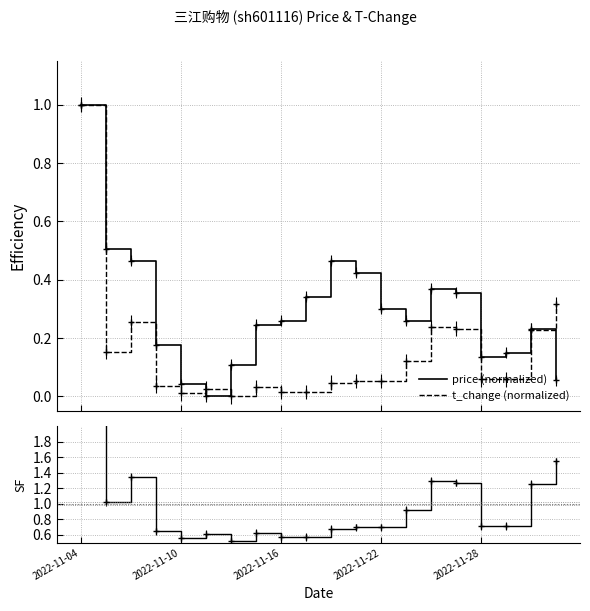

At how many categories does at least one series exceed 2?

1